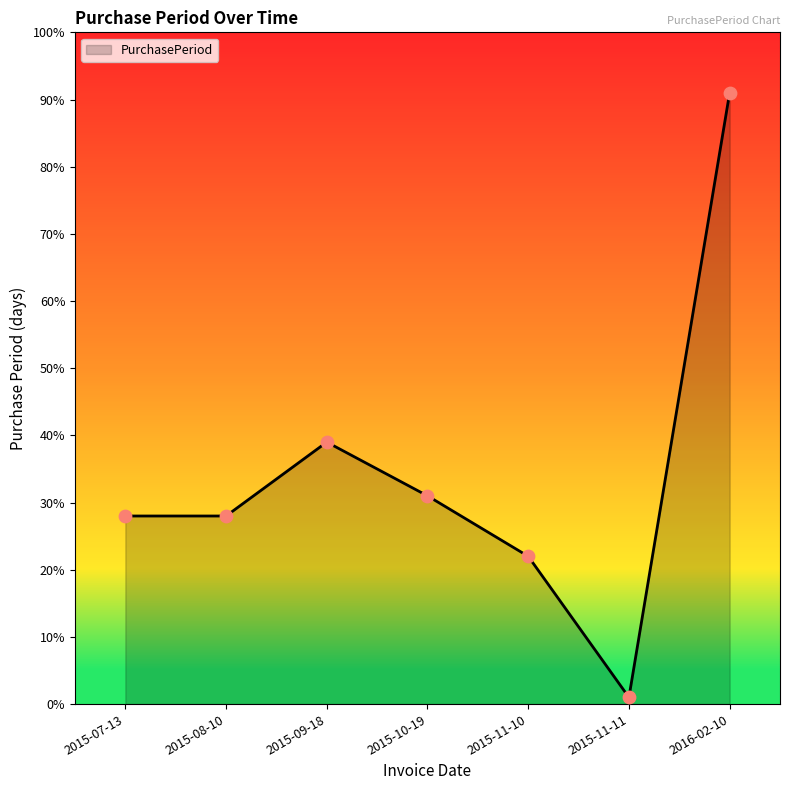

What is the ratio of the value at 2015-08-10 to the value at 2016-02-10?

0.3